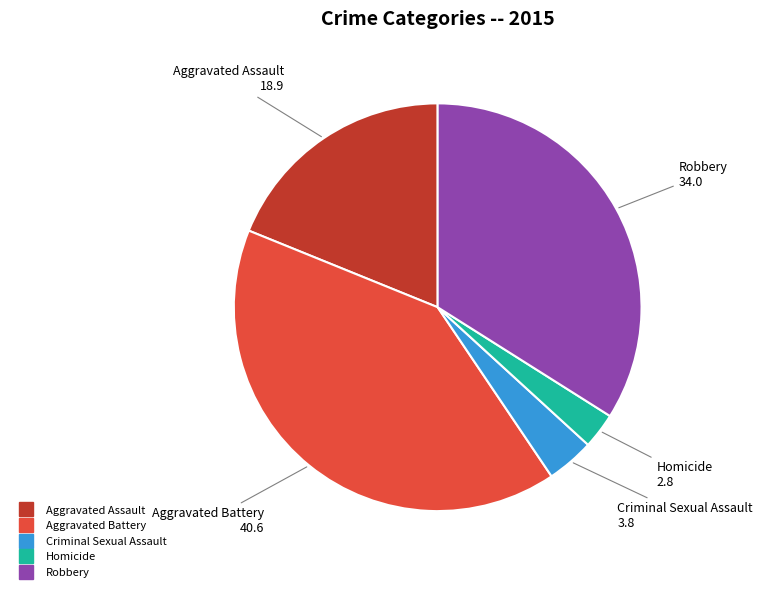

Does Robbery account for over 50% of the chart?

No